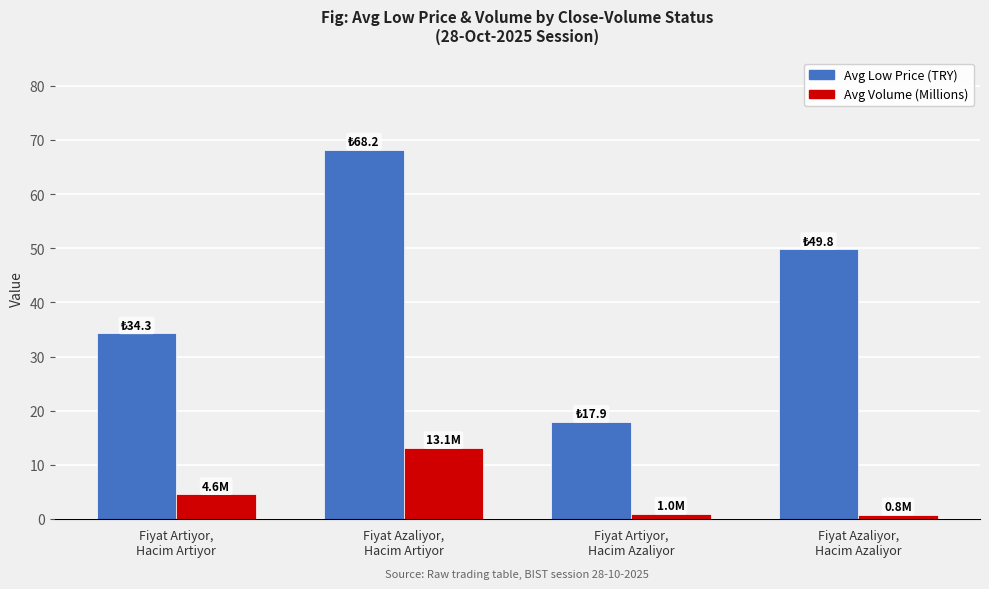

What is the greatest value displayed?

68.2